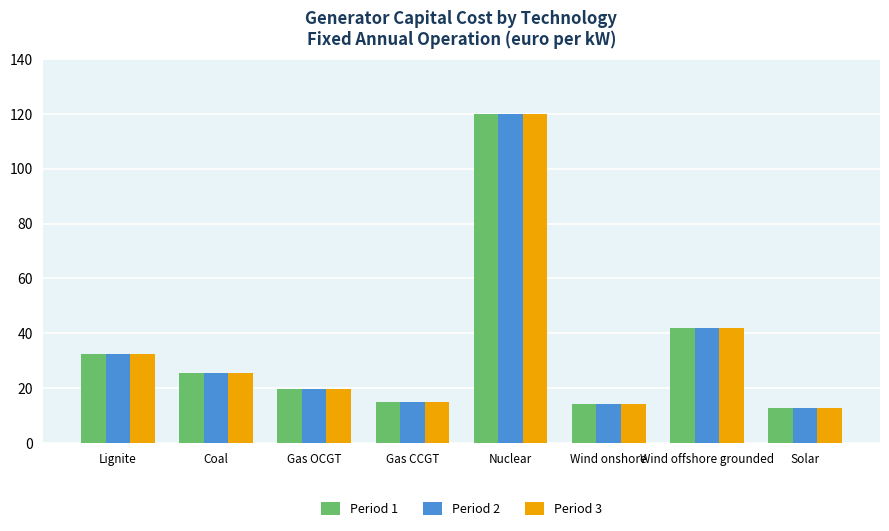

Reading left to right, what are all the values shown in this chart?

Period 1: 32.5	25.6	19.5	15.0	120.0	14.0	42.0	12.6
Period 2: 32.5	25.6	19.5	15.0	120.0	14.0	42.0	12.6
Period 3: 32.5	25.6	19.5	15.0	120.0	14.0	42.0	12.6